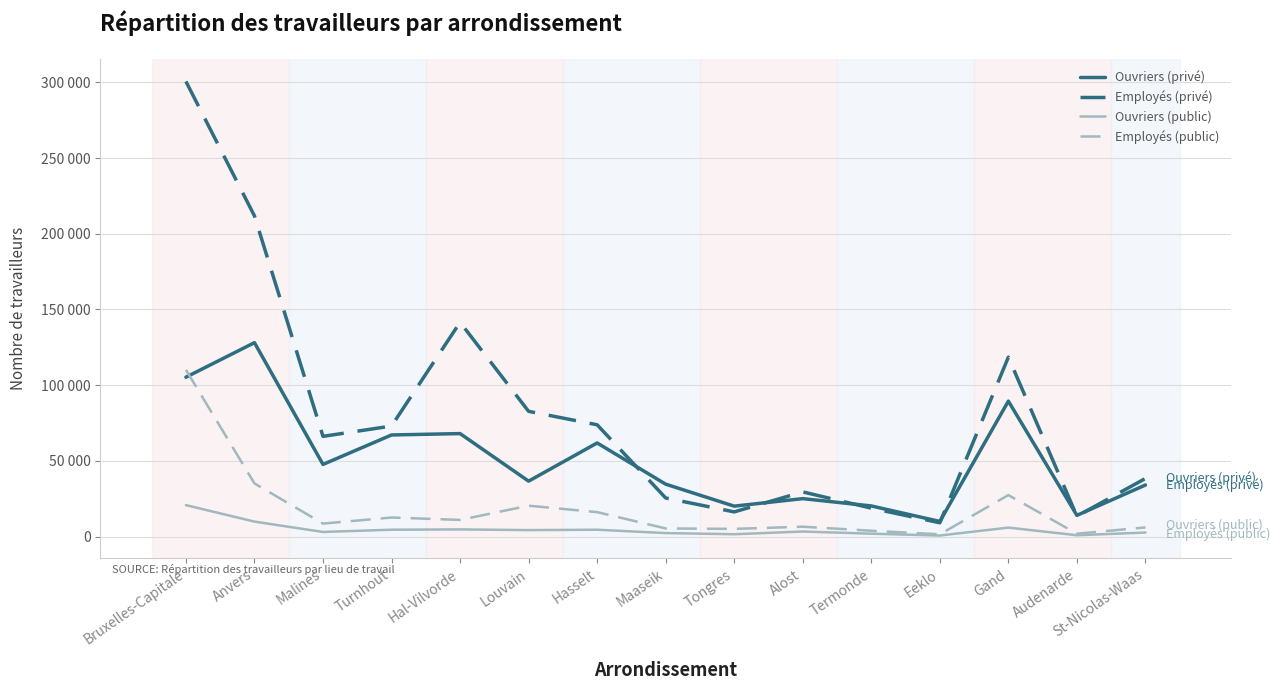

What is the label of the 12th point from the left?

Eeklo